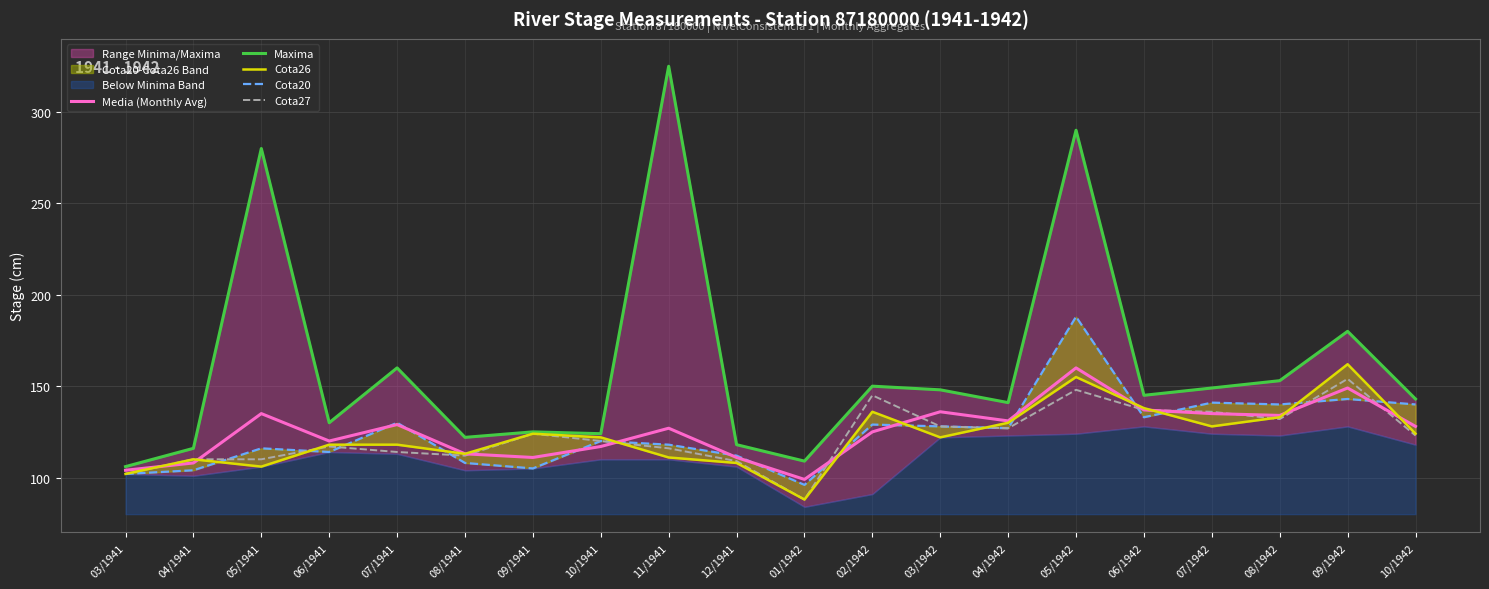

What is the label of the 20th point from the right?

03/1941